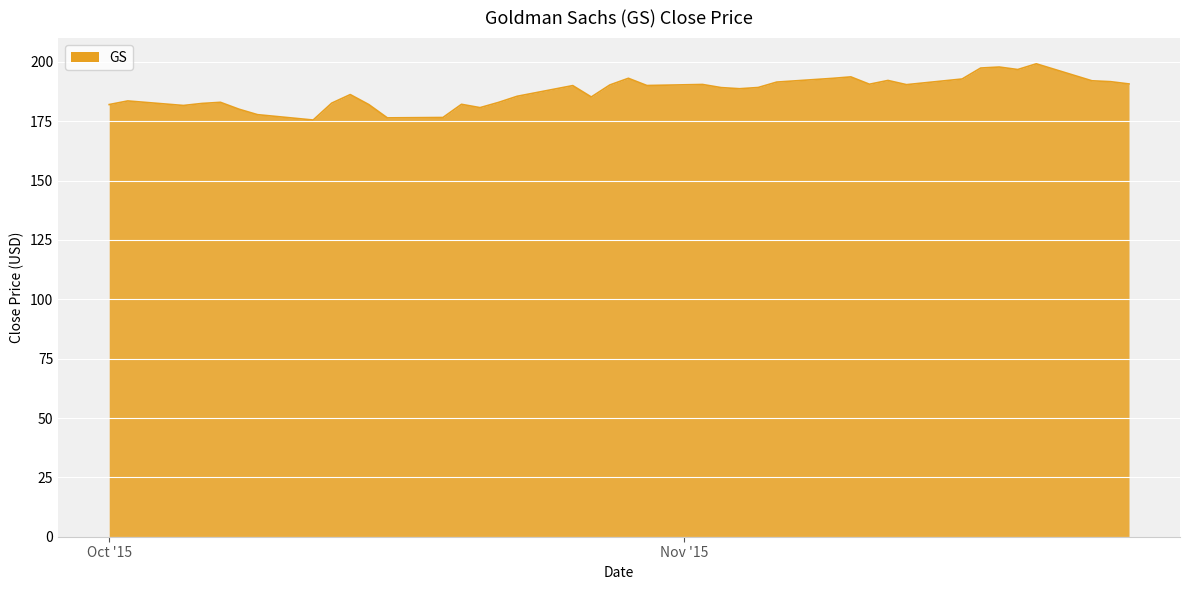

What is the greatest value displayed?

199.2